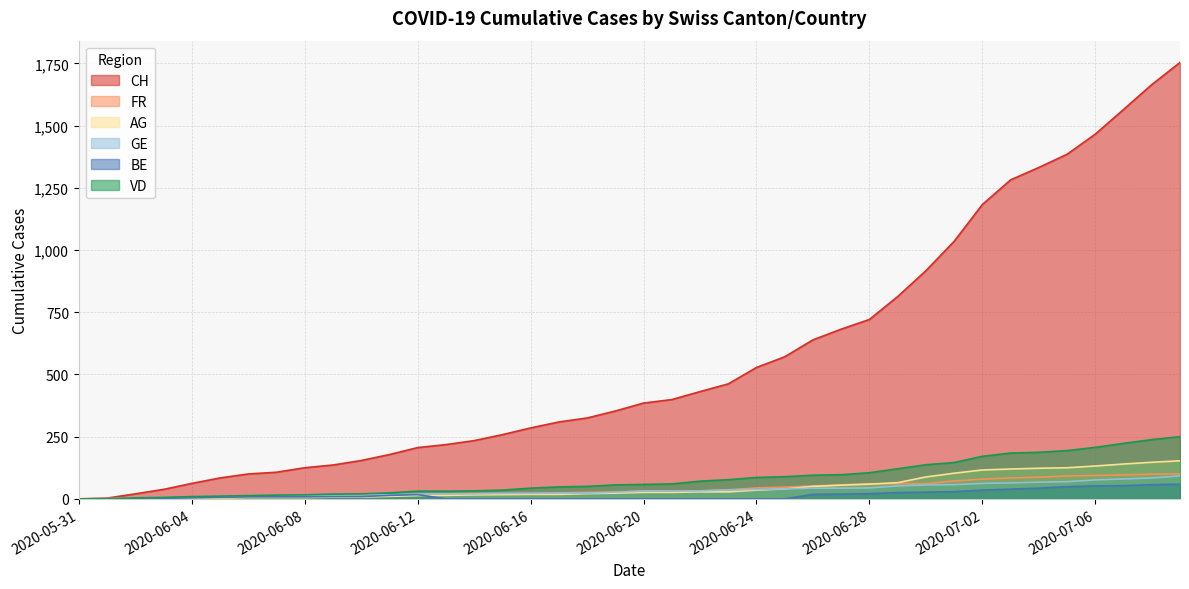

True or false: GE and FR cross at least once.

False